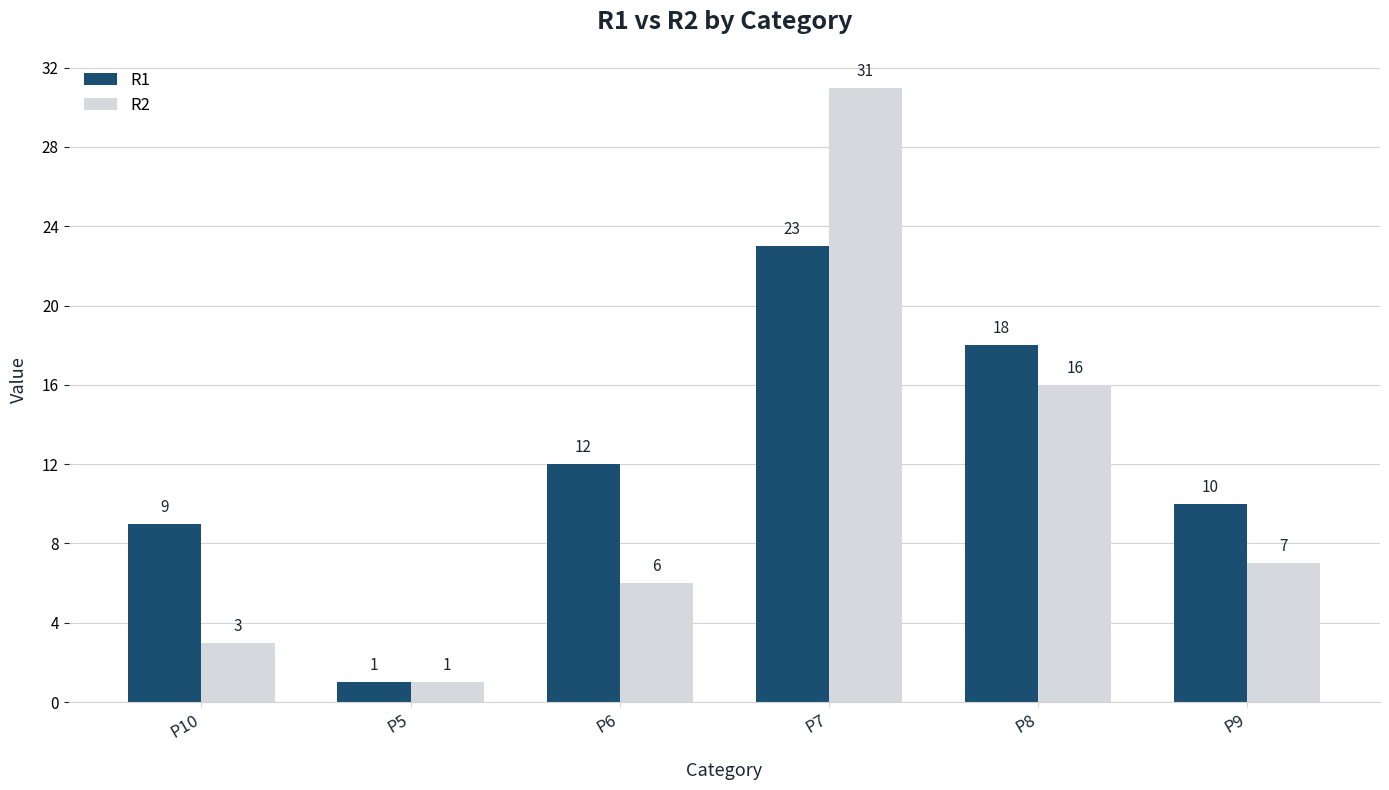

What is the difference between the maximum and minimum values in the R2 series?

30